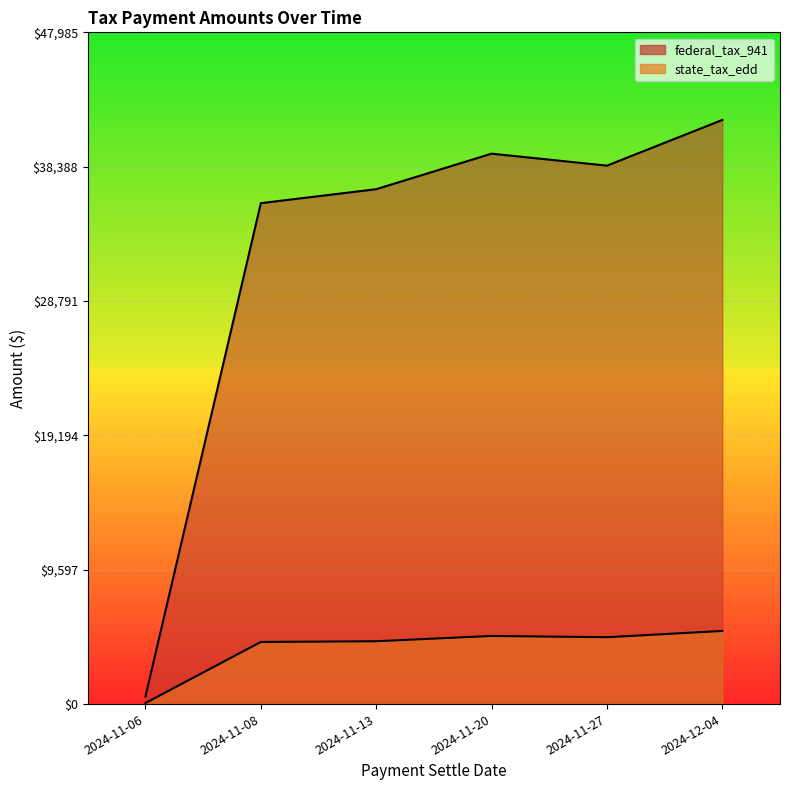

True or false: federal_tax_941 and state_tax_edd intersect in this chart.

False